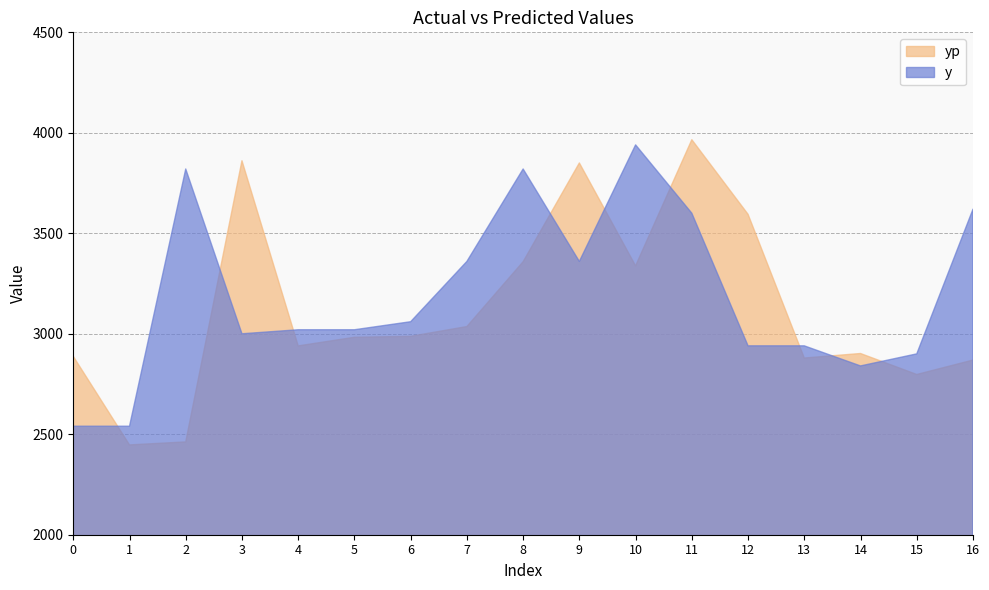

What is the sum of the yp values at 0 and 10?

6225.7